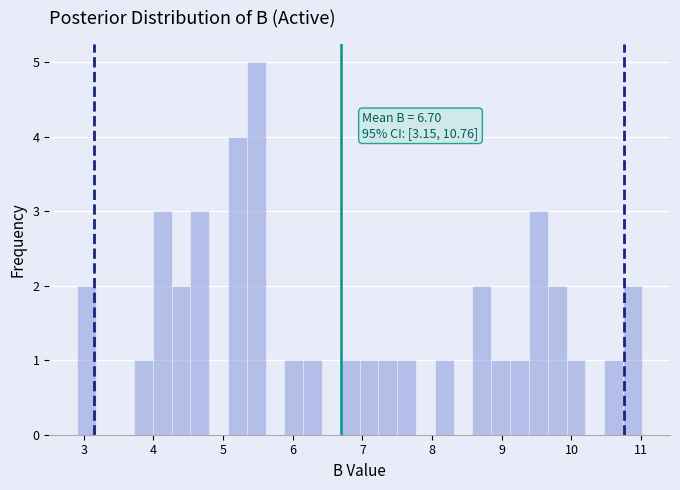

Read against the x-axis, roughly where is the centre of the tallest bar?

5.5